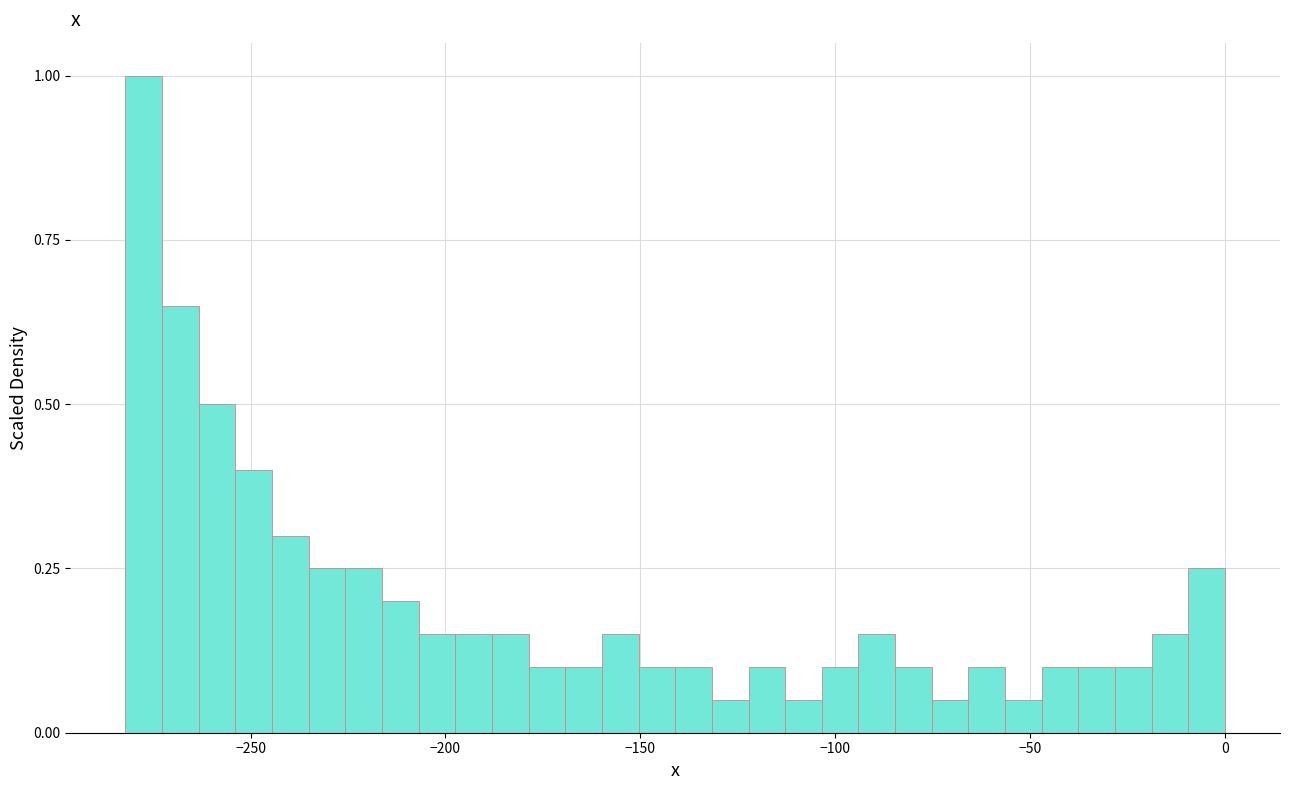

Read against the x-axis, roughly where is the centre of the tallest bar?

-275